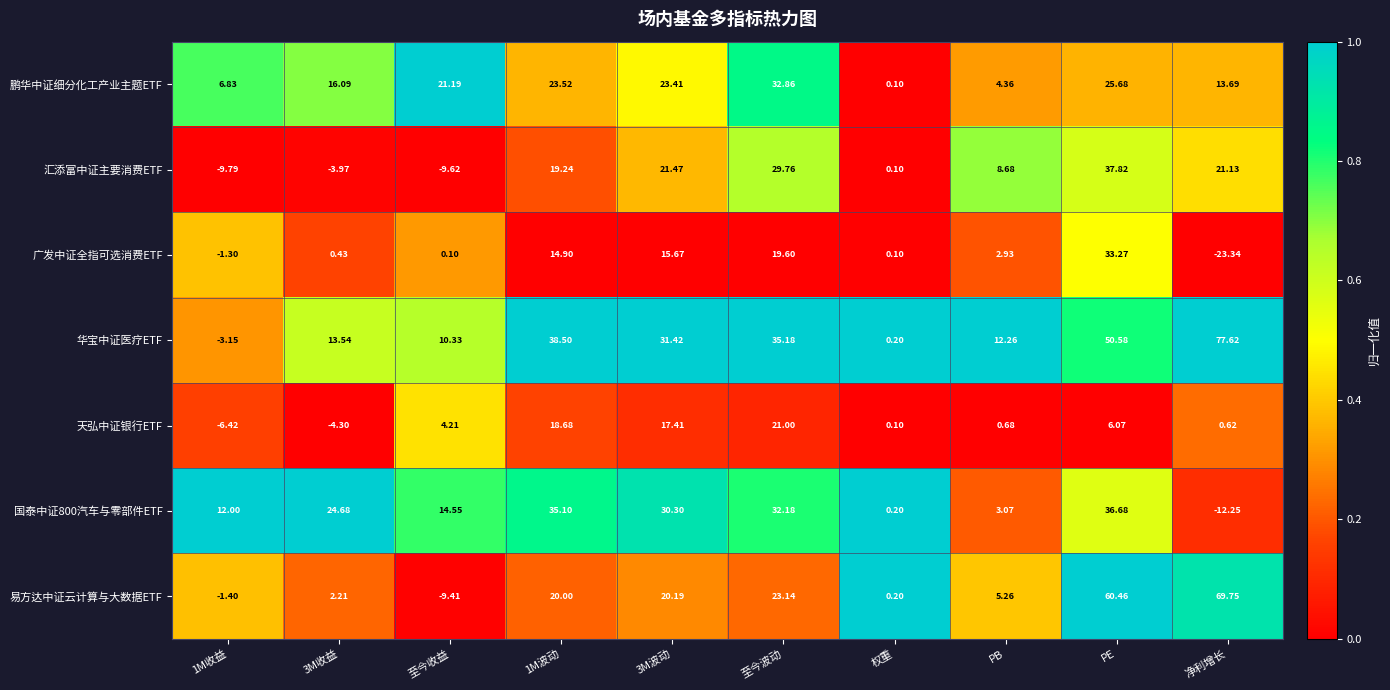

Where does the 天弘中证银行ETF series first go above 4?

至今收益